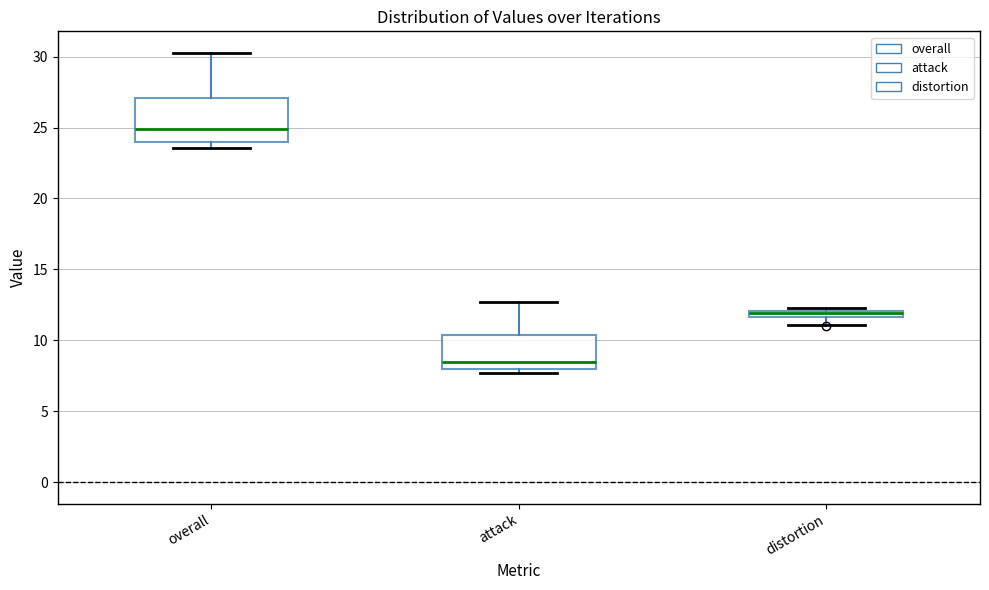

Which box has the lowest median line?

attack